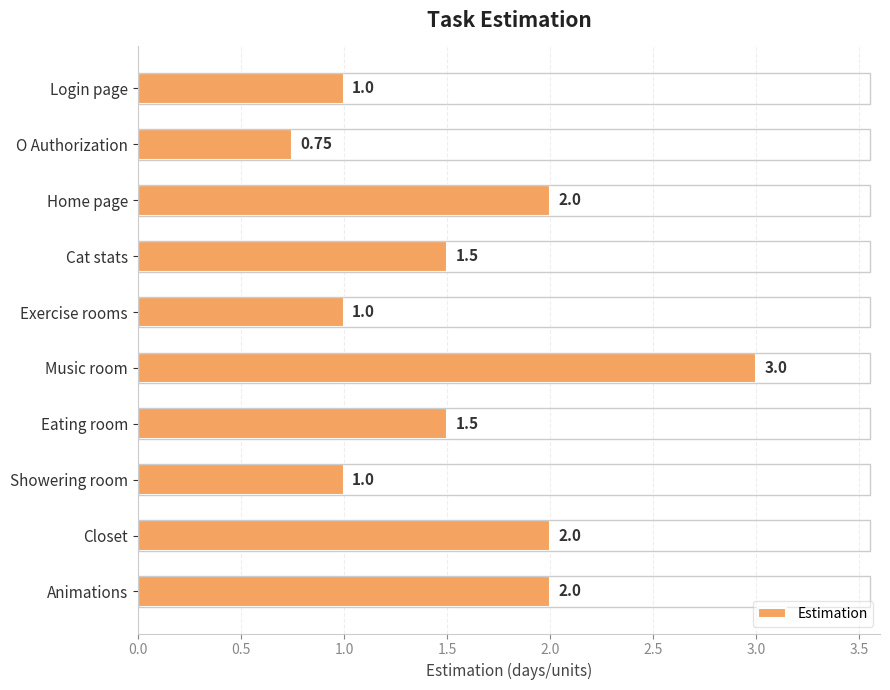

Which label corresponds to the largest value in the chart?

Music room